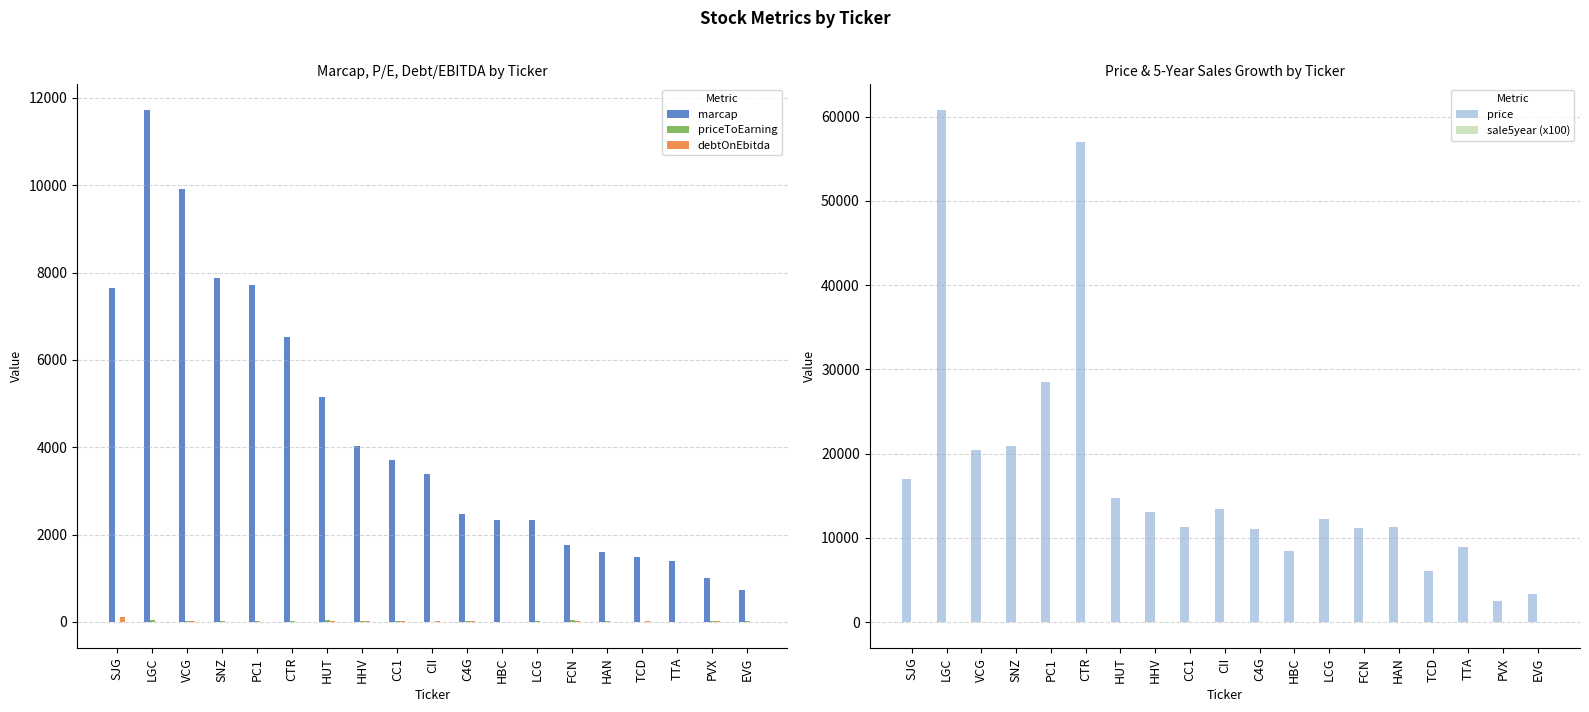

What is the value of the price bar at the 18th from the left?

2500.0